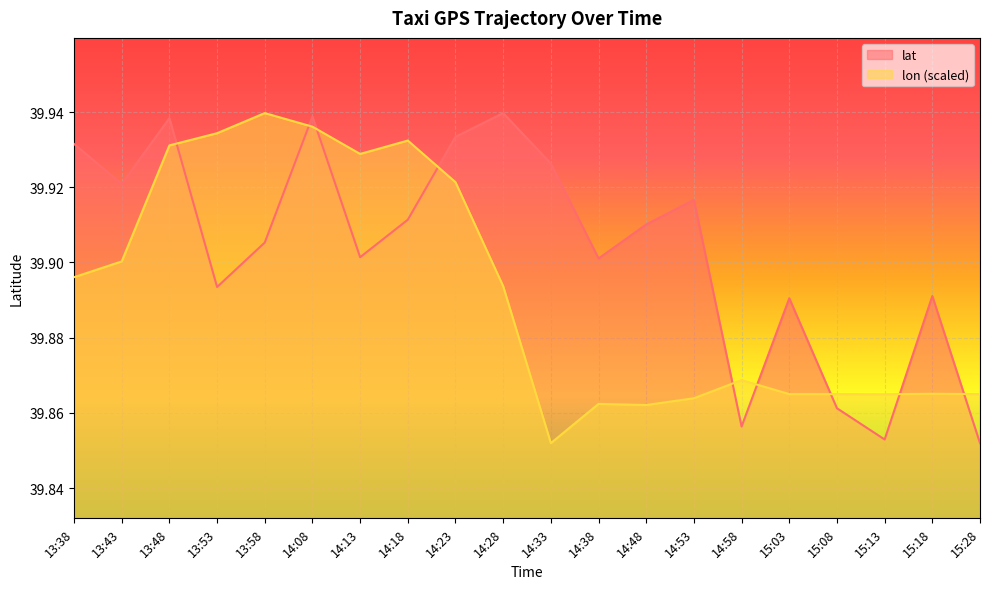

True or false: lat has more than 2 points higher than both neighbors.

True